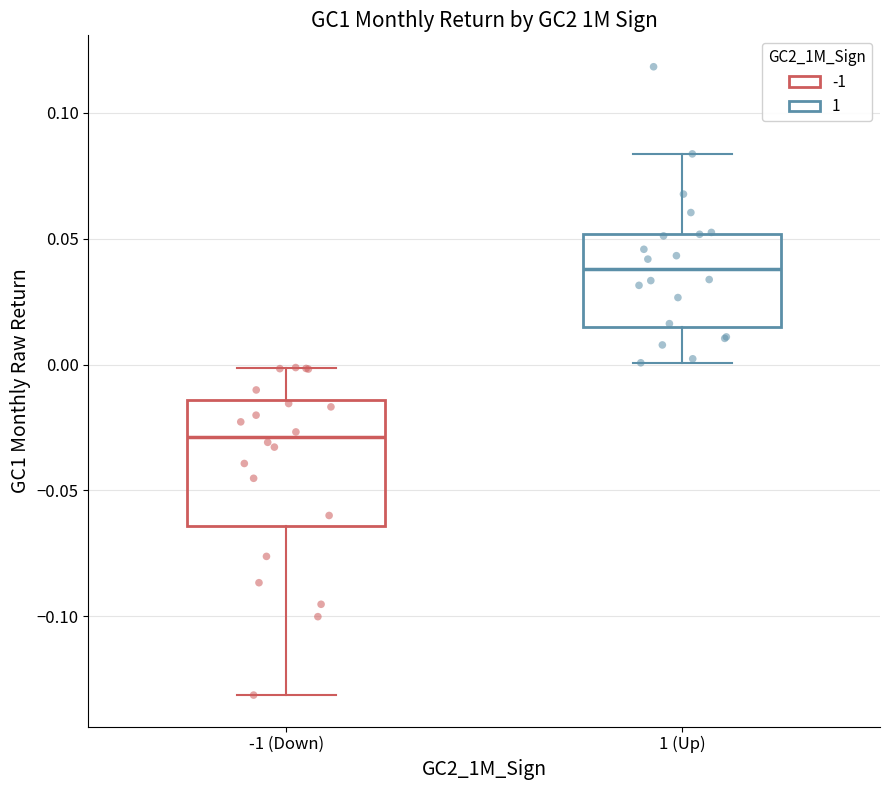

Which box is the tallest, from its lower edge to its upper edge?

-1 (Down)